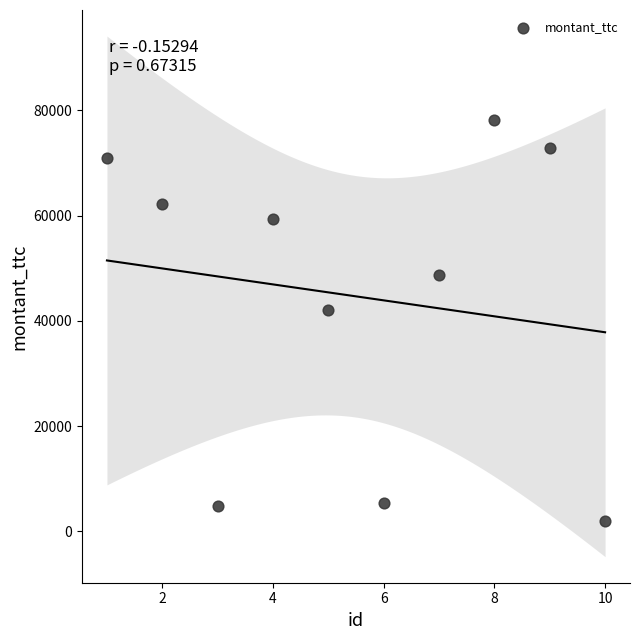

What Y value in the scatter plot is closest to 39984?

42116